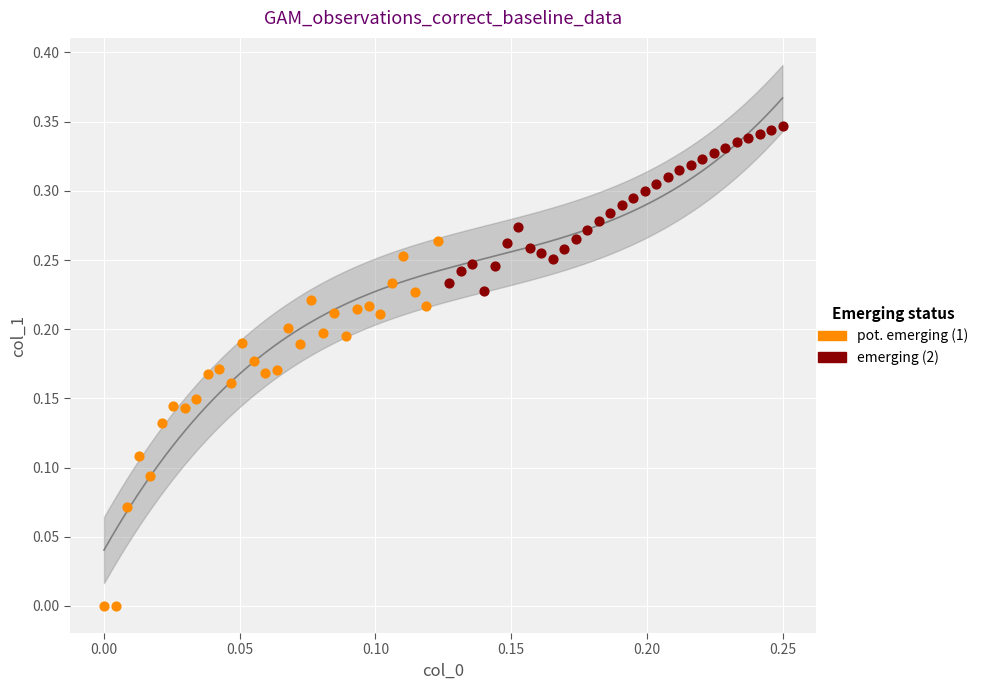

Which series reaches the maximum Y coordinate?

emerging (2)